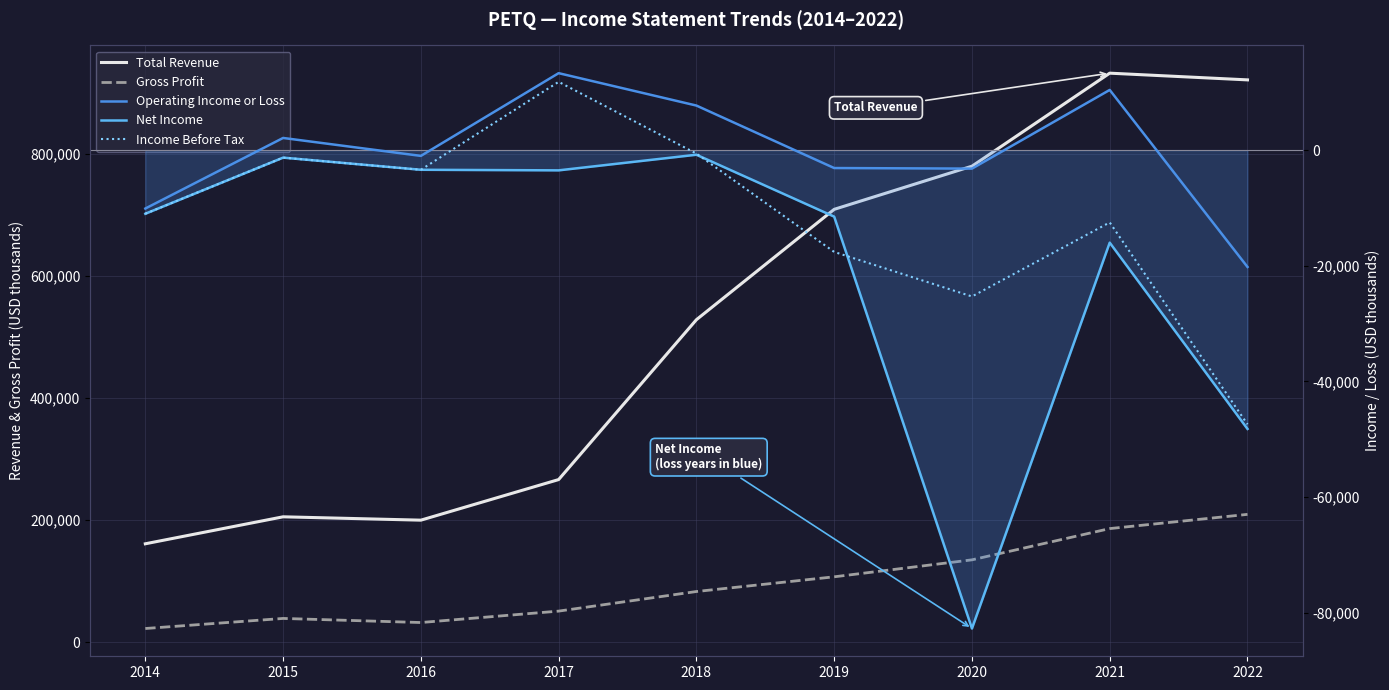

What is the highest value of the Total Revenue series?

932500